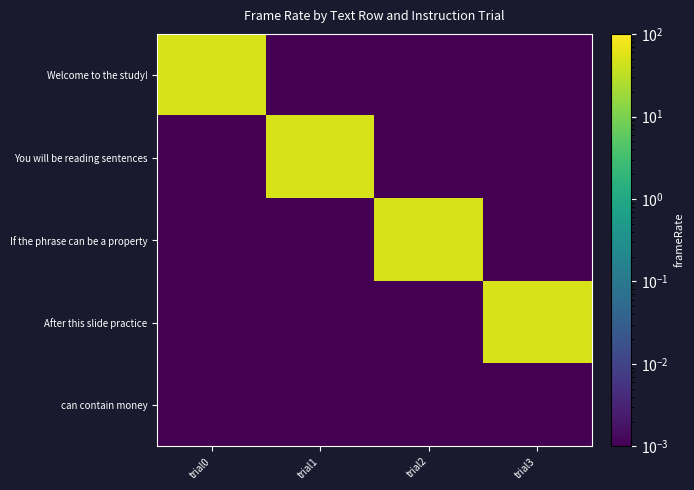

How many distinct data groups are displayed?

5